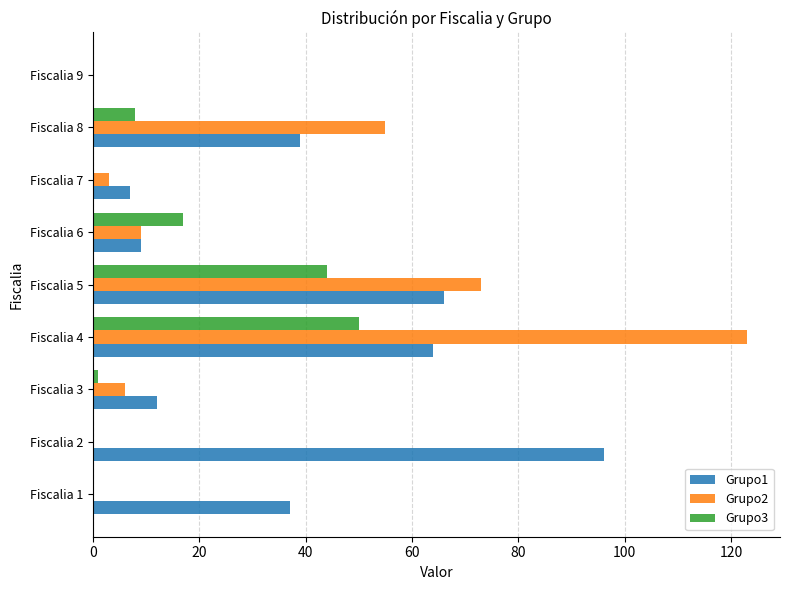

How many categories are shown in the chart?

9